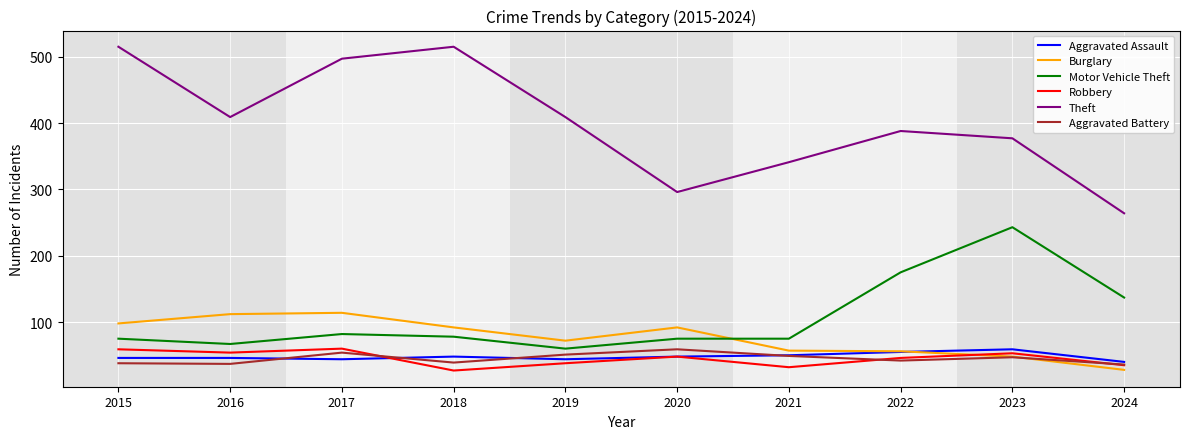

How many distinct data groups are displayed?

6